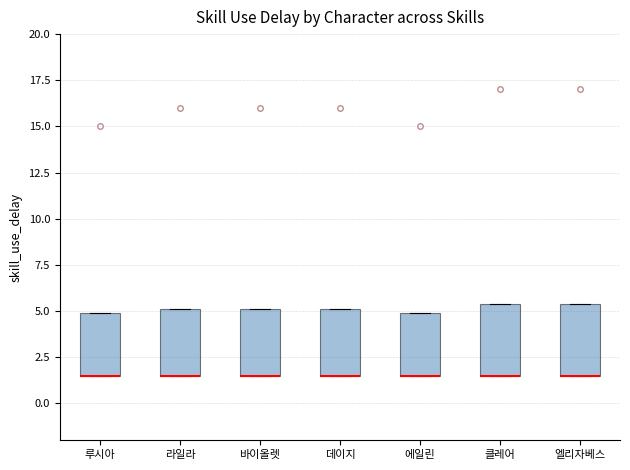

Where is the upper edge of the box for 엘리자베스 on the y-axis? The values are not printed on the chart, so give them approximately, as read against the axis.

5.5